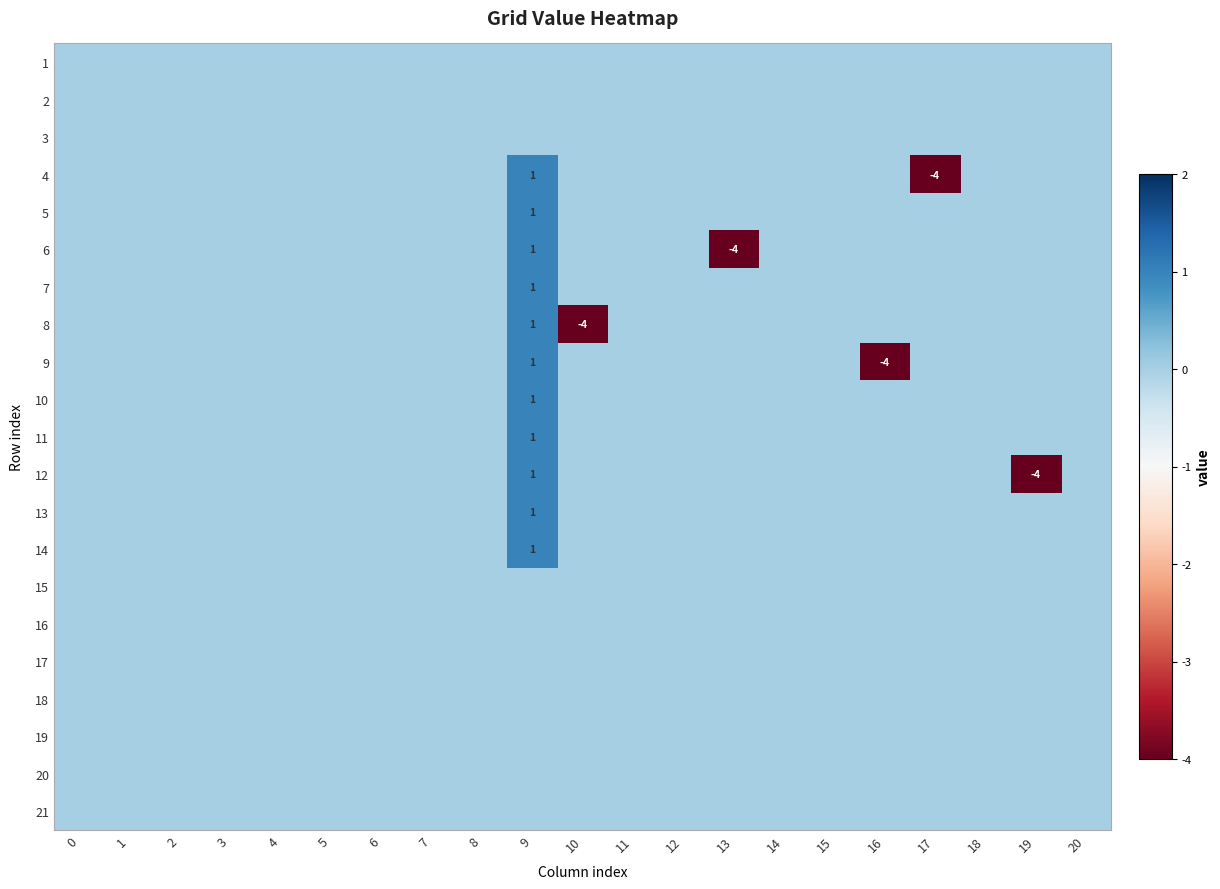

How many series are shown in this chart?

21